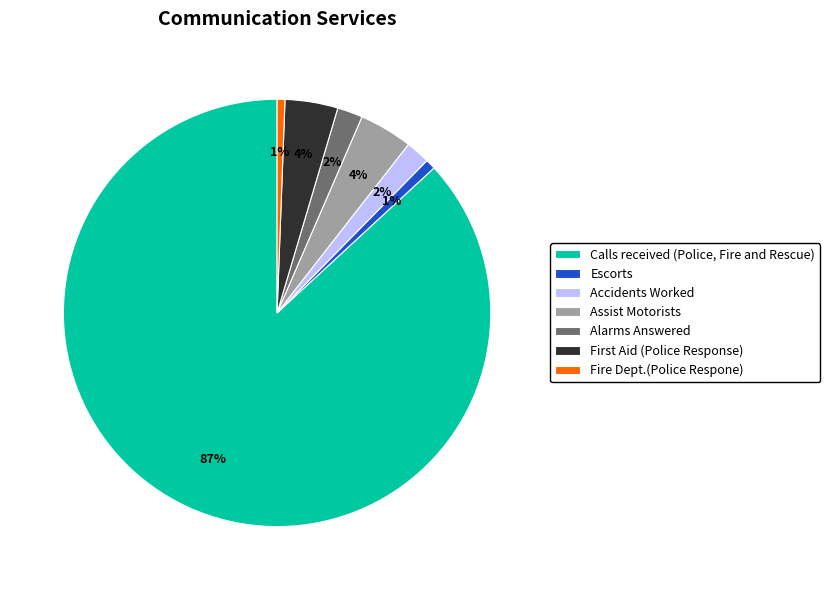

How many segments does this pie chart have?

7